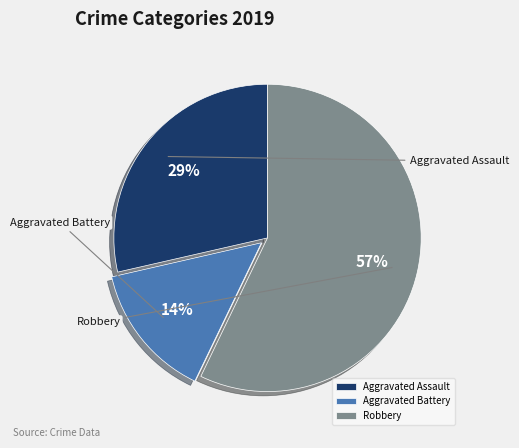

Is it true that Aggravated Assault is 20% of the pie?

False